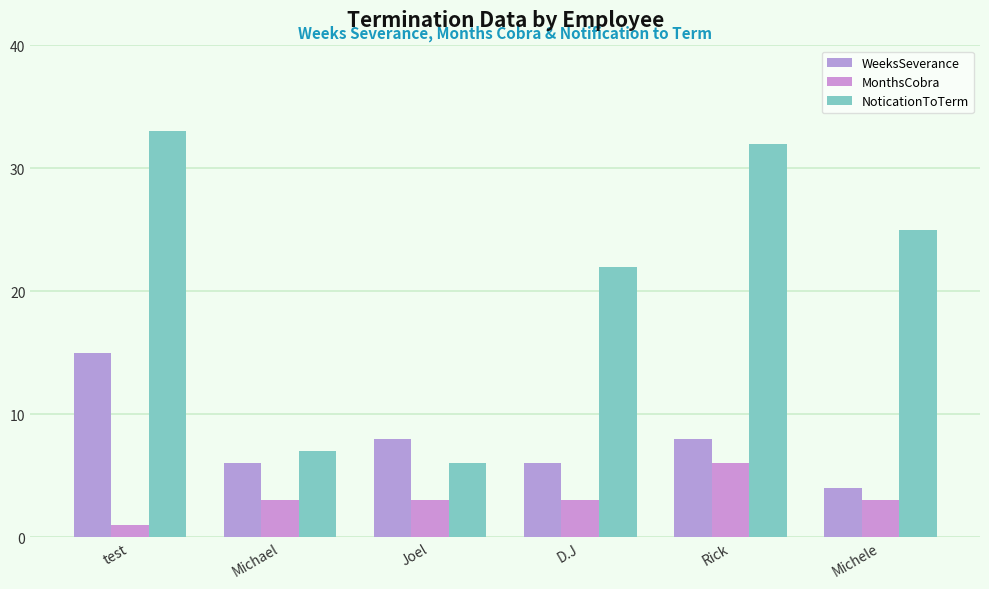

What are all the series names shown in the legend?

WeeksSeverance, MonthsCobra, NoticationToTerm